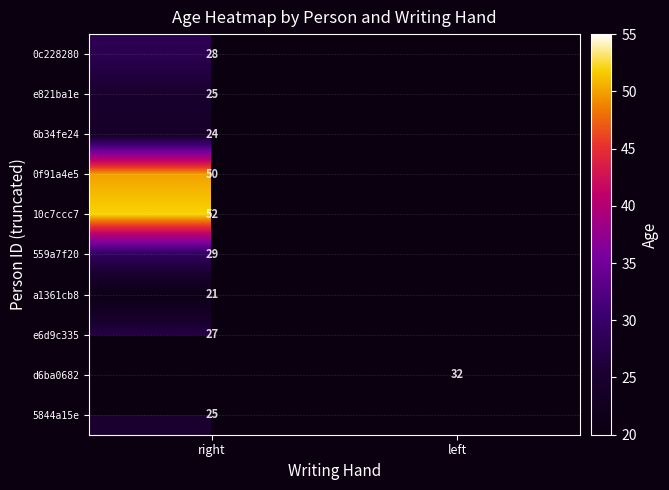

What is the spread (max minus min) of values at right?

31.0